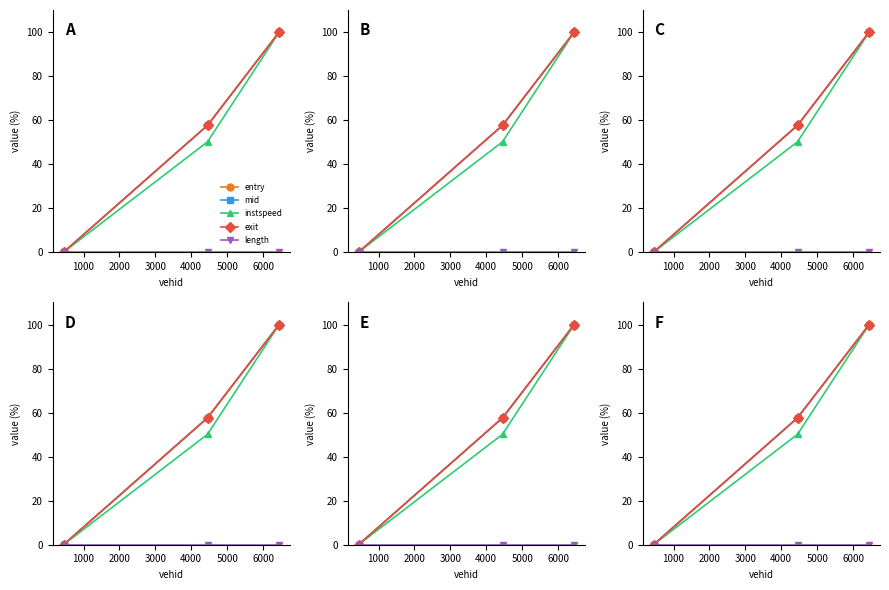

Which has a higher value, 1000 or 2000?

2000